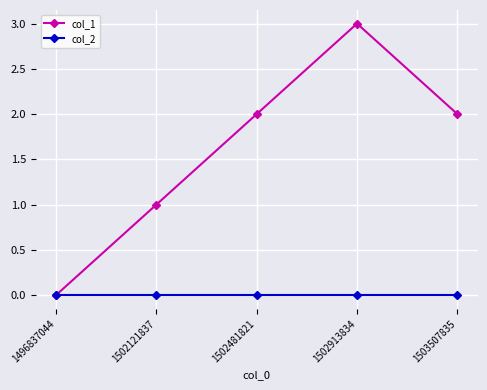

What is the maximum value shown in the chart?

3